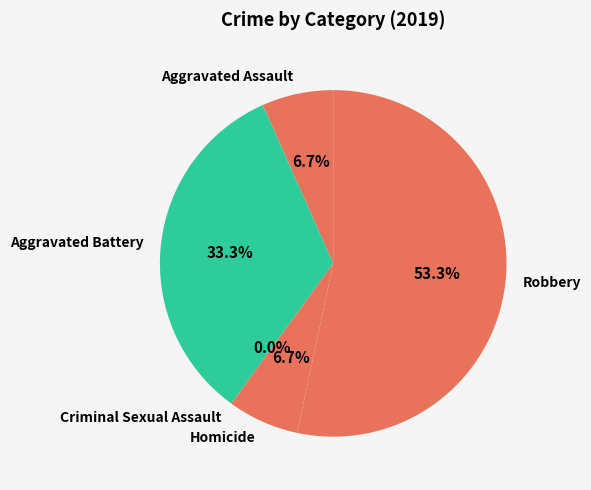

Which slice represents more than half of the pie?

Robbery